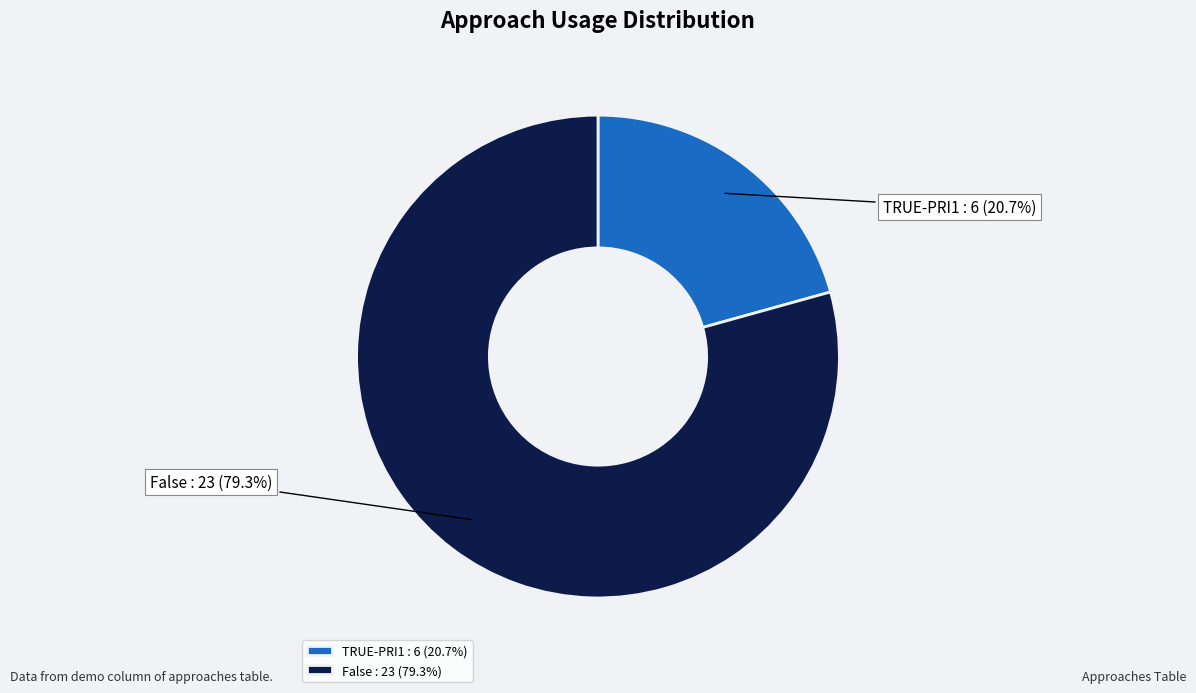

To the nearest percent, what is the average slice percentage?

50%